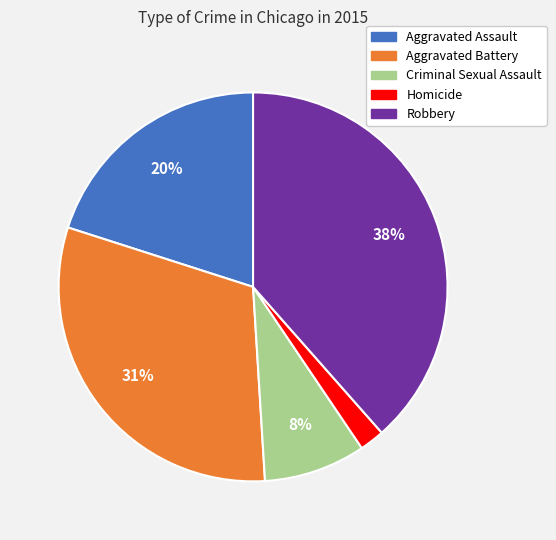

Combined, do Homicide and Robbery account for over 50%?

No